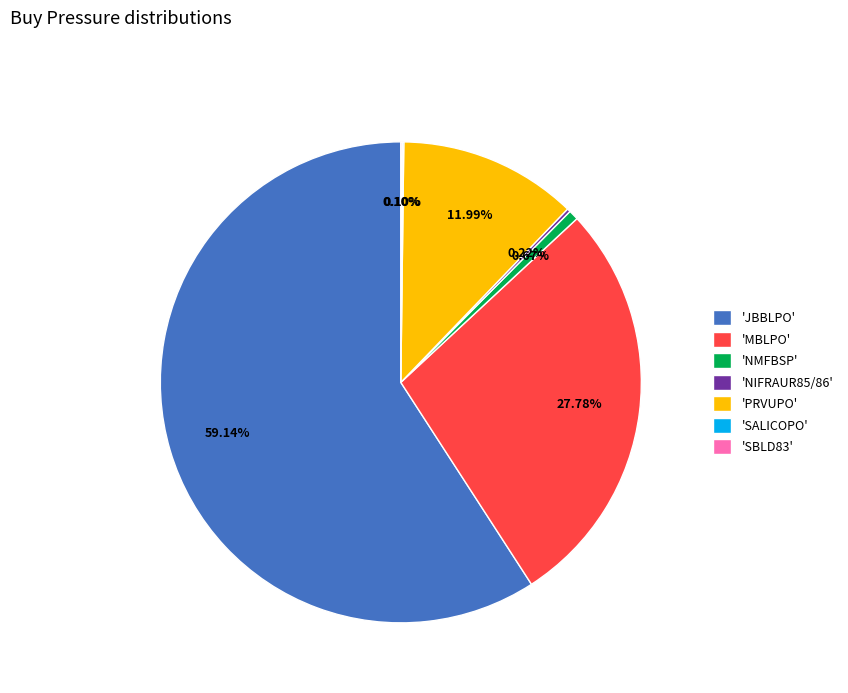

Is 'NMFBSP' the majority of the pie?

No